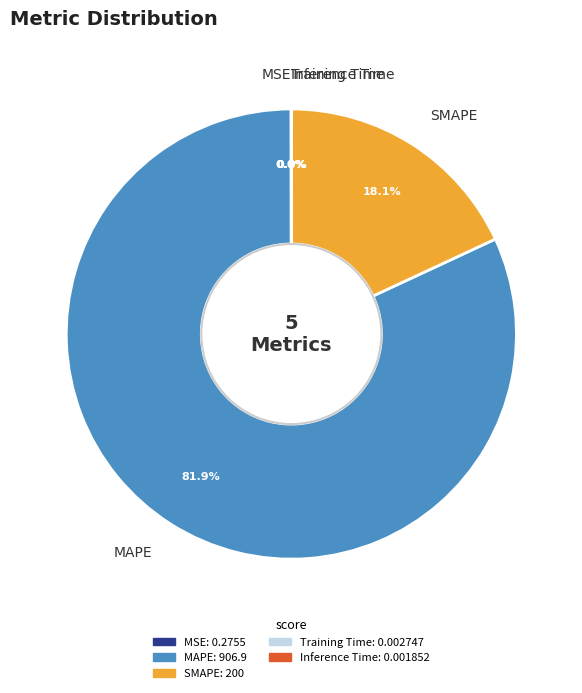

What is the largest slice in the pie chart?

MAPE